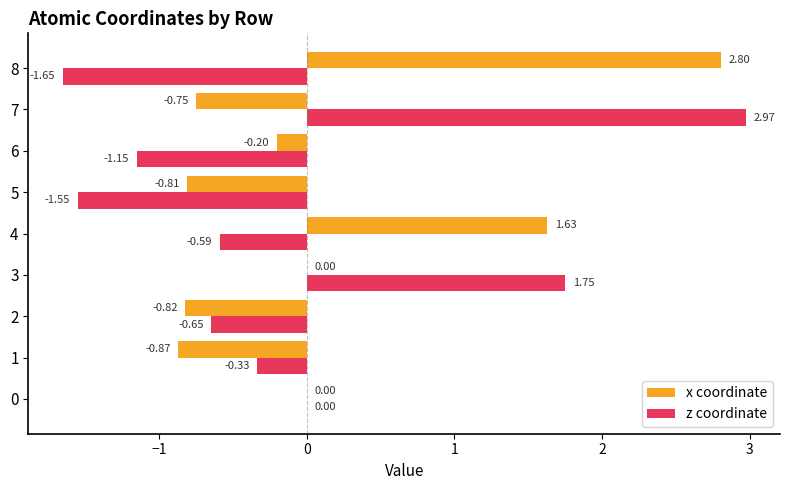

Between 3 and 4, which series saw the biggest shift?

z coordinate